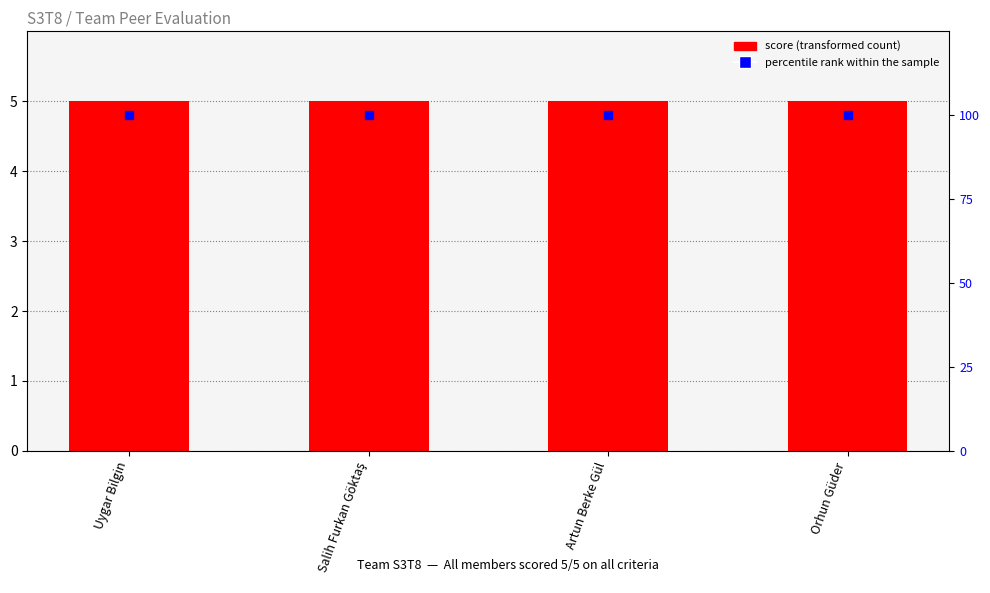

Which series reaches the minimum Y coordinate?

Contributes and functions effectively